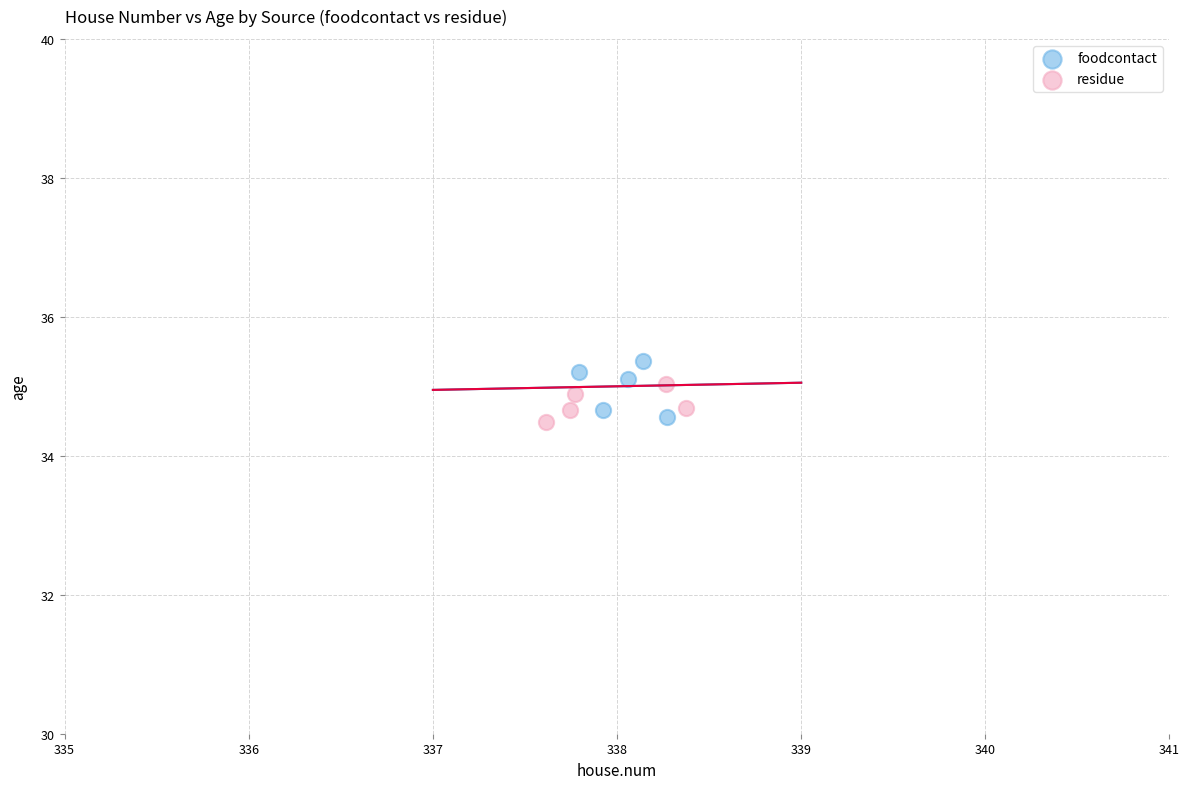

Which series has the widest spread of Y values?

foodcontact